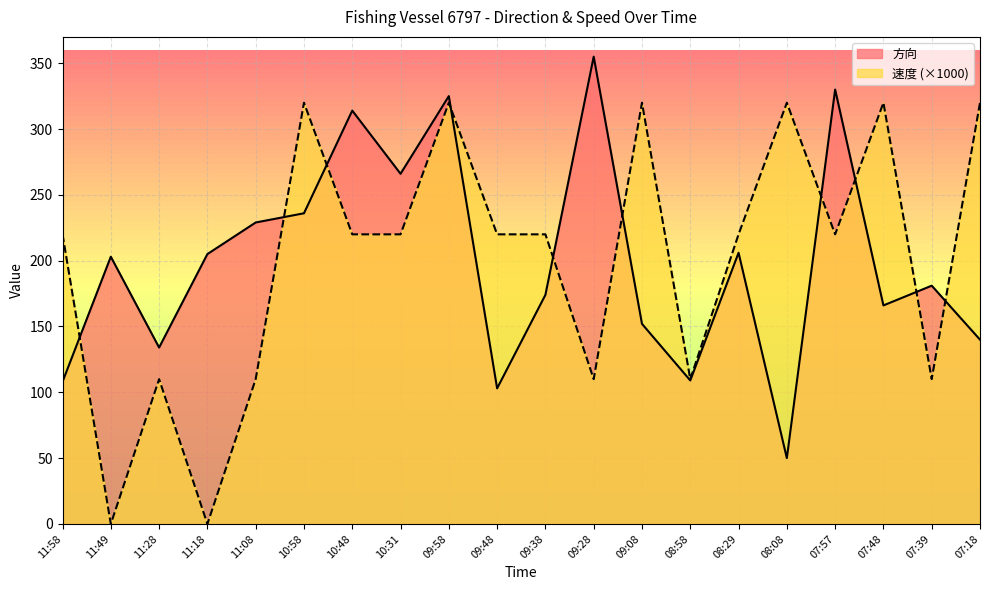

What are all the series names shown in the legend?

方向, 速度 (×1000)